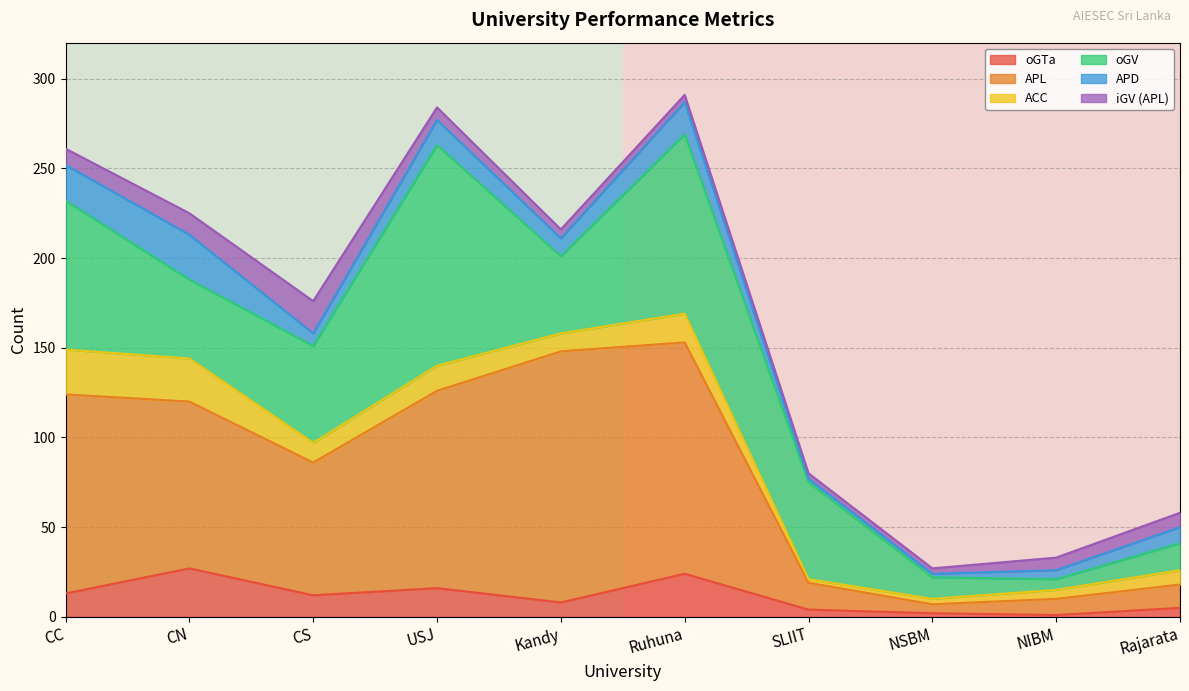

True or false: oGTa has a value of 16 at USJ.

True